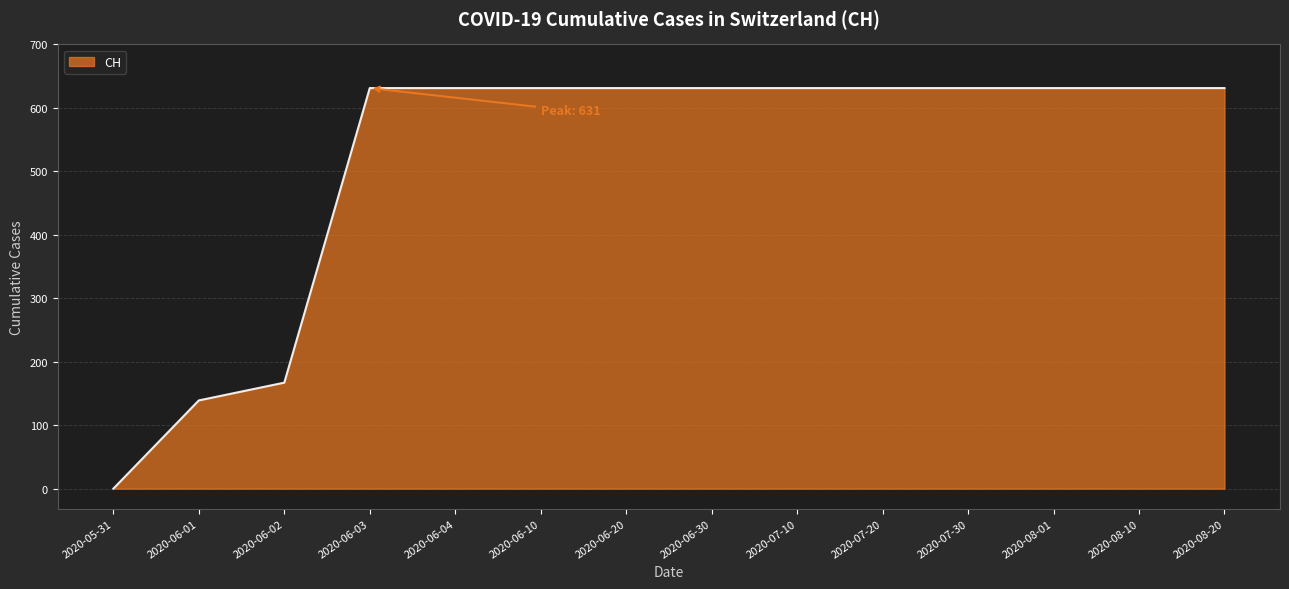

Reading left to right, extract all data points from this chart.

2020-05-31=0	2020-06-01=139	2020-06-02=167	2020-06-03=631	2020-06-04=631	2020-06-10=631	2020-06-20=631	2020-06-30=631	2020-07-10=631	2020-07-20=631	2020-07-30=631	2020-08-01=631	2020-08-10=631	2020-08-20=631